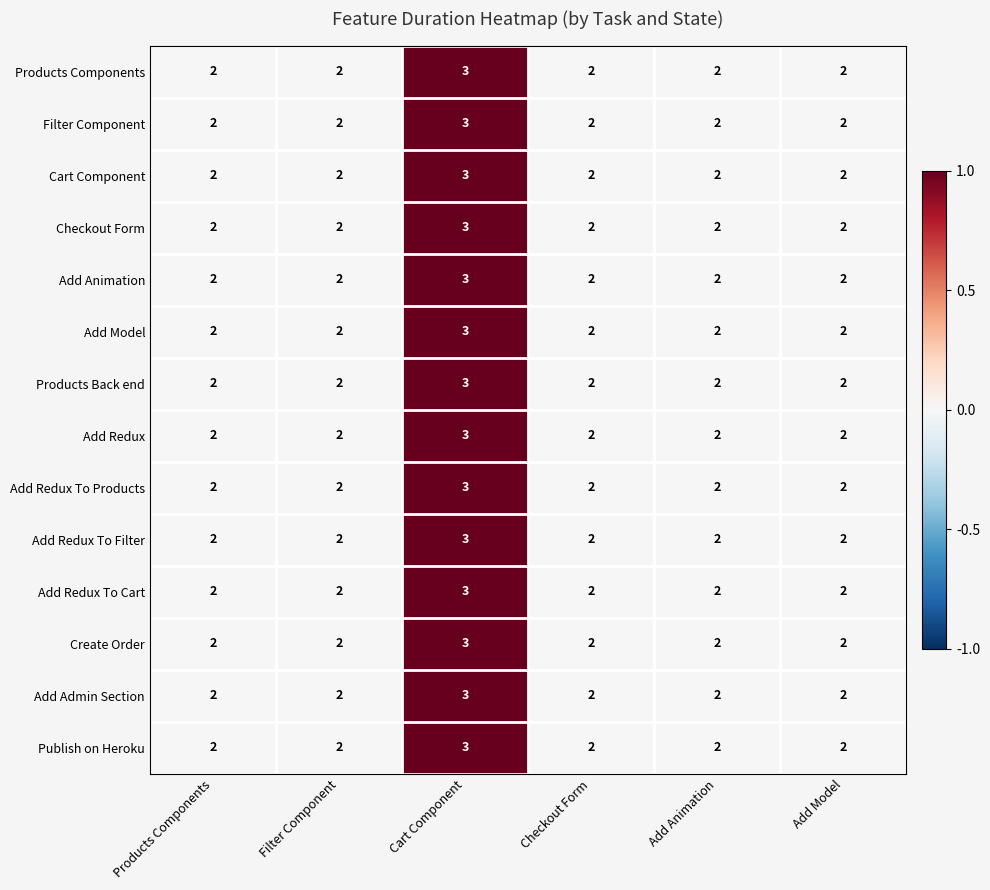

What is the maximum value for Create Order?

3